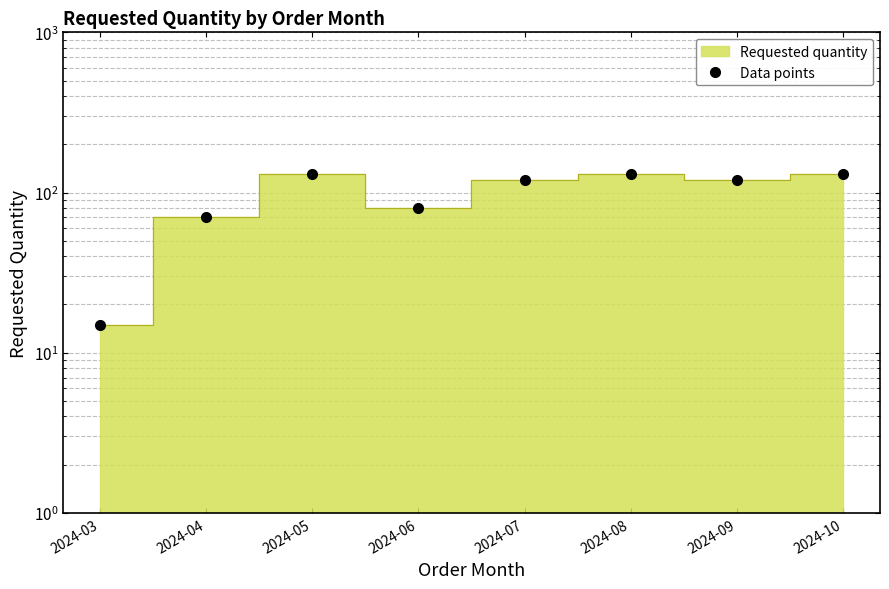

Reading right to left, transcribe all the data shown in this chart.

130	120	130	120	80	130	70	15